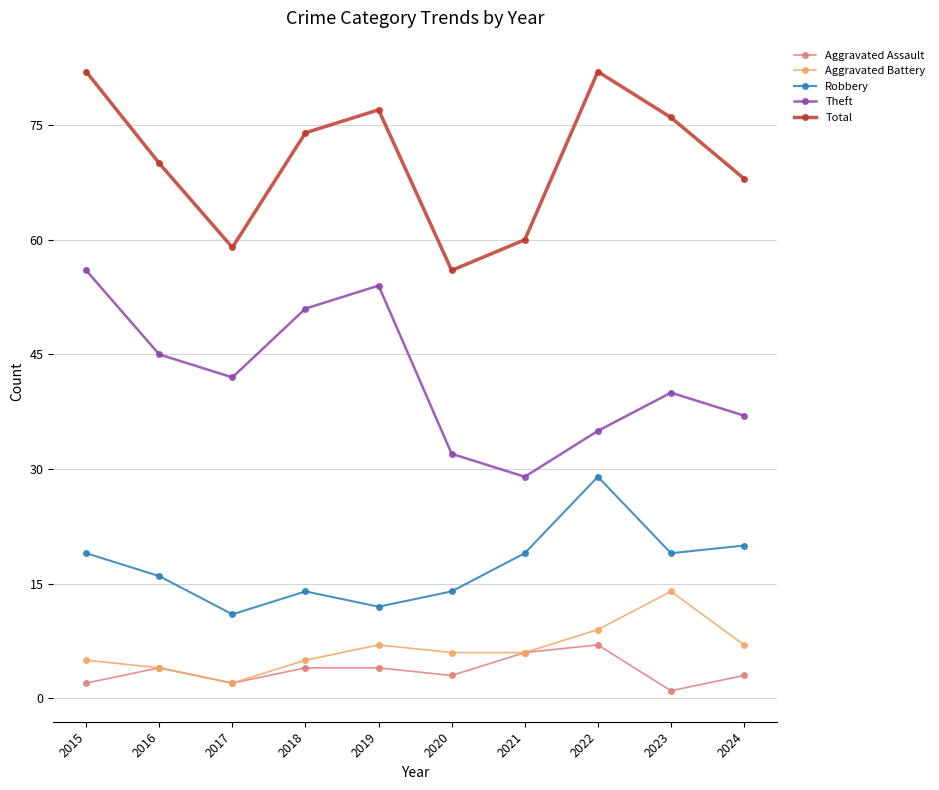

Where is Robbery nearest to the value 20?

2024